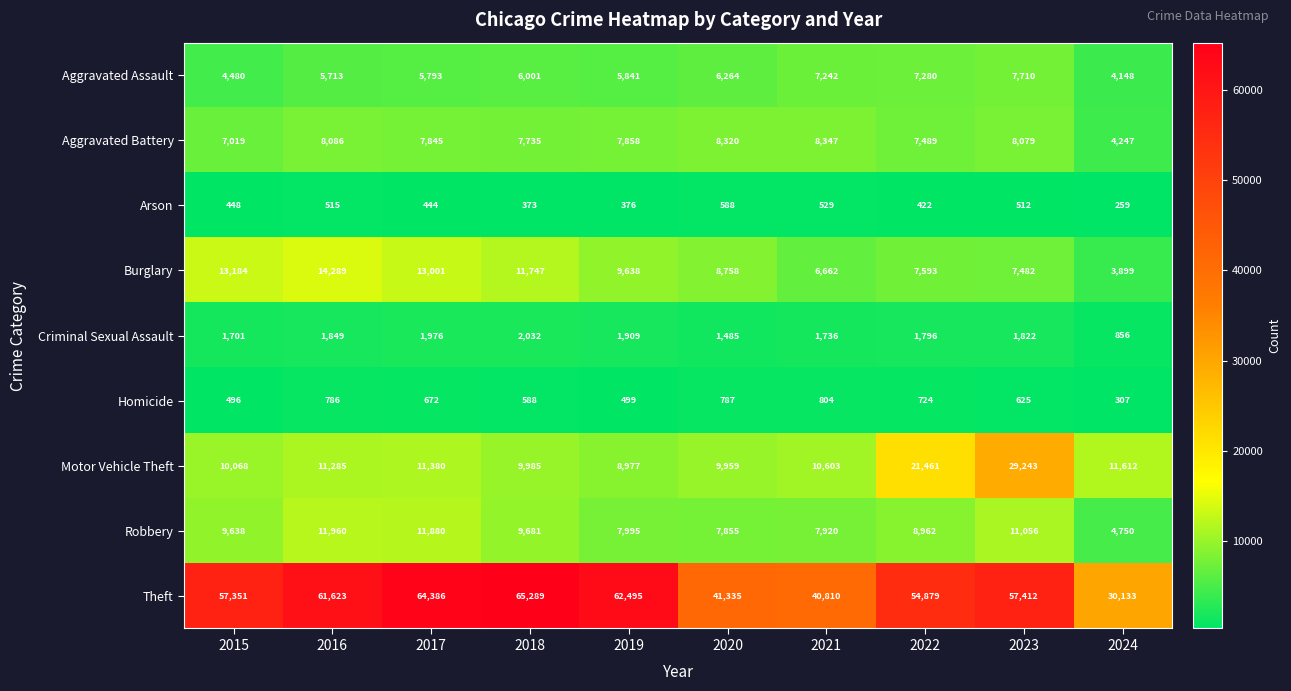

How many series are shown in this chart?

9